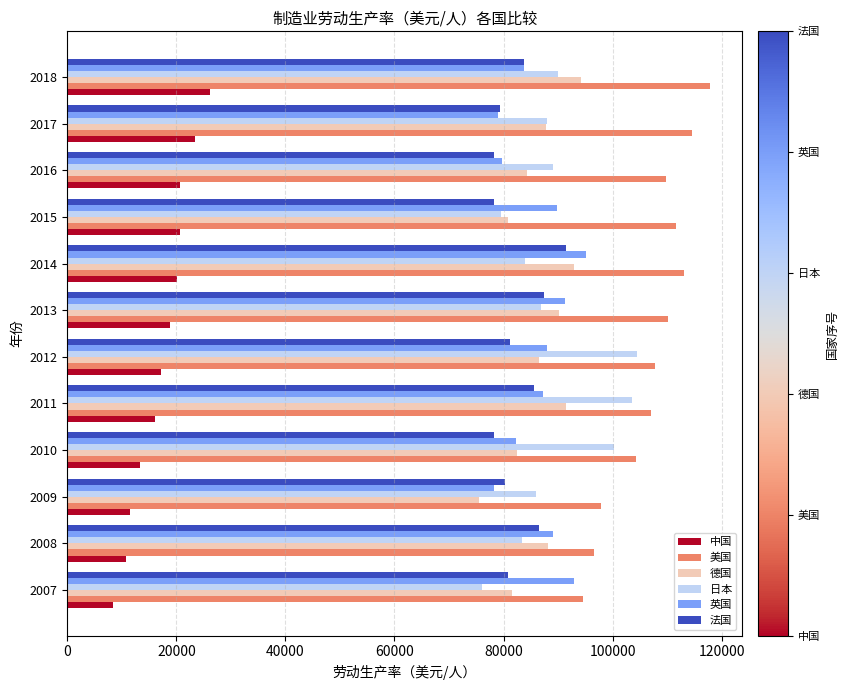

What are all the series names shown in the legend?

中国, 美国, 德国, 日本, 英国, 法国